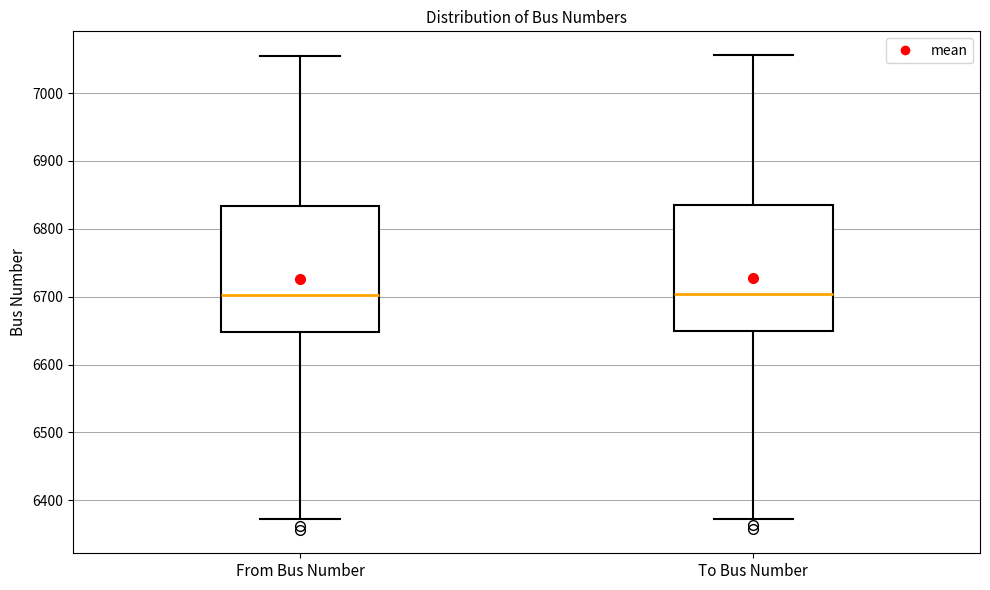

Reading left to right, transcribe this box plot: for each box, give where its median line is, the range the box spans, and where its two whiskers end, as read against the y-axis. The values are not printed on the chart, so give them approximately, as read against the axis.

From Bus Number: median 6700, box 6650 to 6830, whiskers 6370 to 7060
To Bus Number: median 6700, box 6650 to 6830, whiskers 6370 to 7060